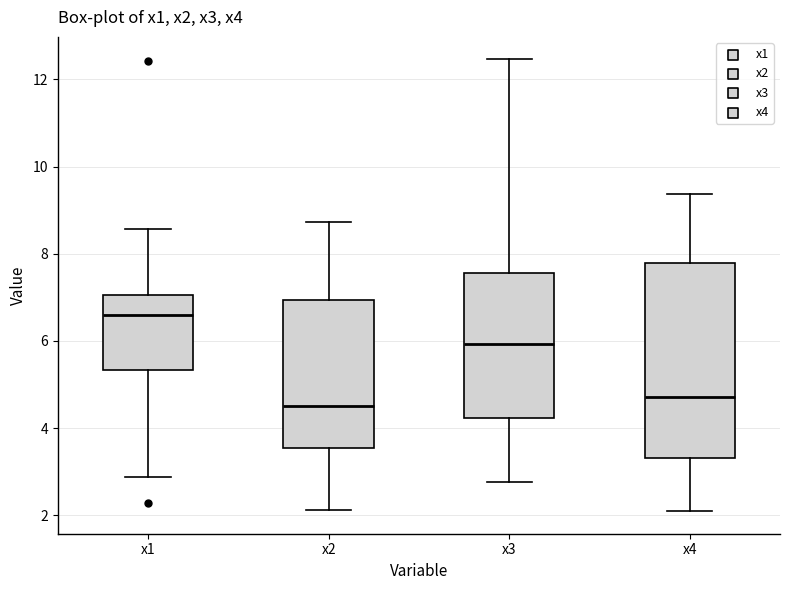

Reading left to right, transcribe this box plot: for each box, give where its median line is, the range the box spans, and where its two whiskers end, as read against the y-axis. The values are not printed on the chart, so give them approximately, as read against the axis.

x1: median 6.6, box 5.4 to 7.0, whiskers 2.8 to 8.6
x2: median 4.6, box 3.6 to 7.0, whiskers 2.2 to 8.8
x3: median 6.0, box 4.2 to 7.6, whiskers 2.8 to 12.4
x4: median 4.8, box 3.4 to 7.8, whiskers 2.0 to 9.4